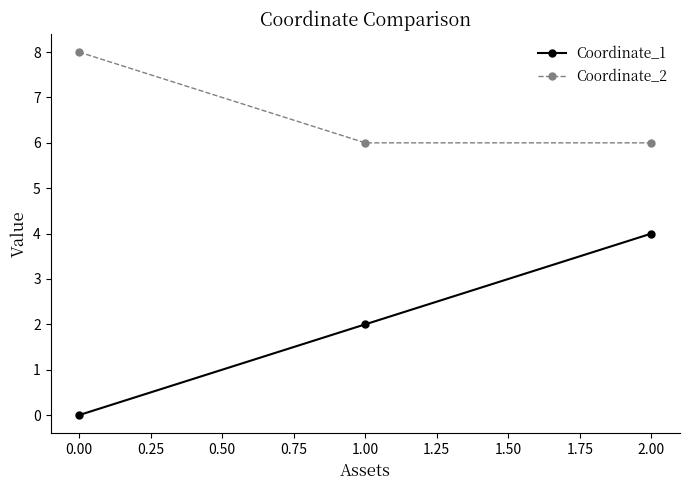

What is the label of the 3rd point from the left?

2.00